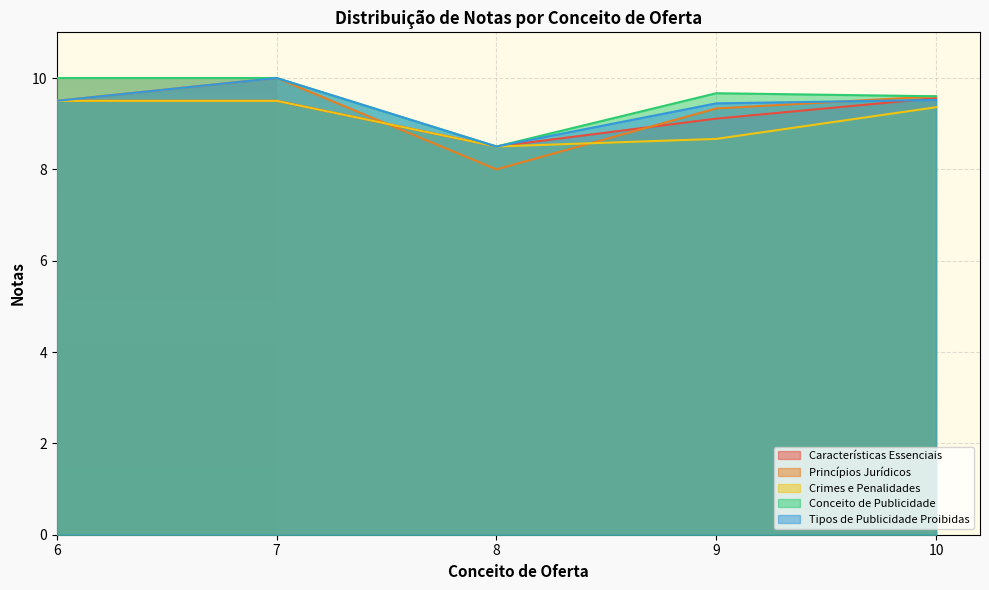

What is the greatest value displayed?

10.0